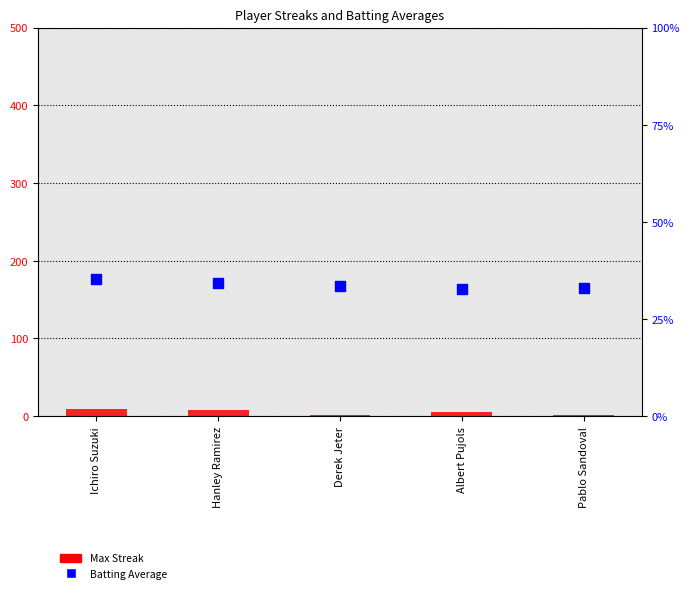

Which series contains the highest Y value?

Max Streak